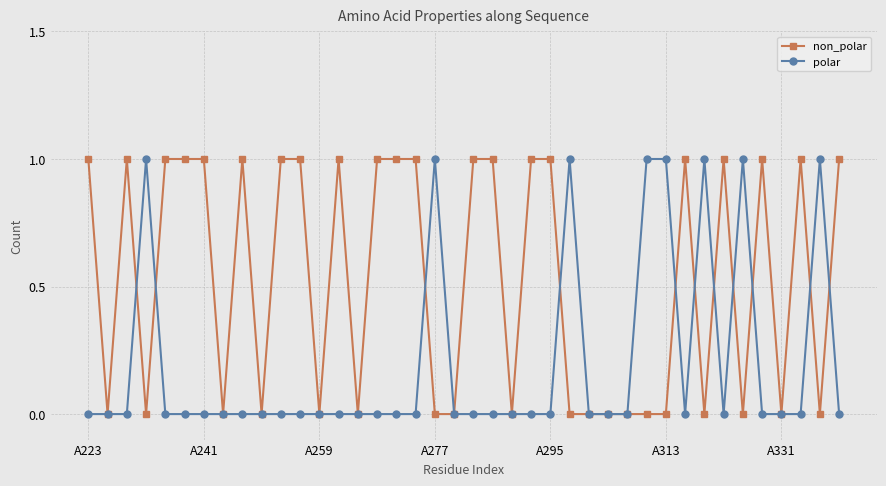

Rank the series by their average value, from highest to lowest.

non_polar, polar